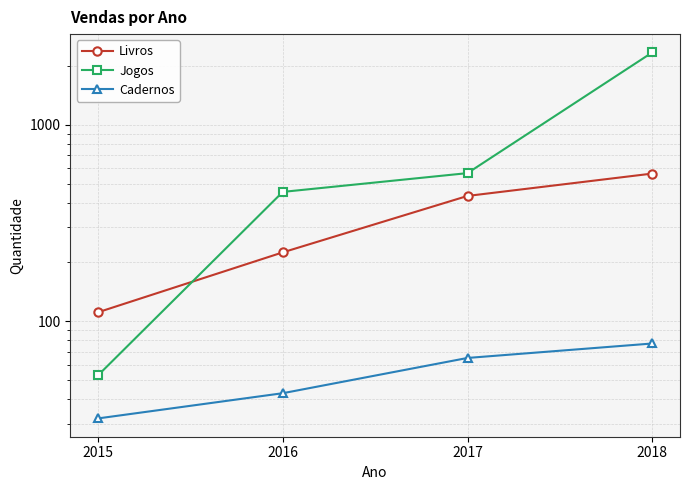

The value of Cadernos at 2016 is 61. True or false?

False